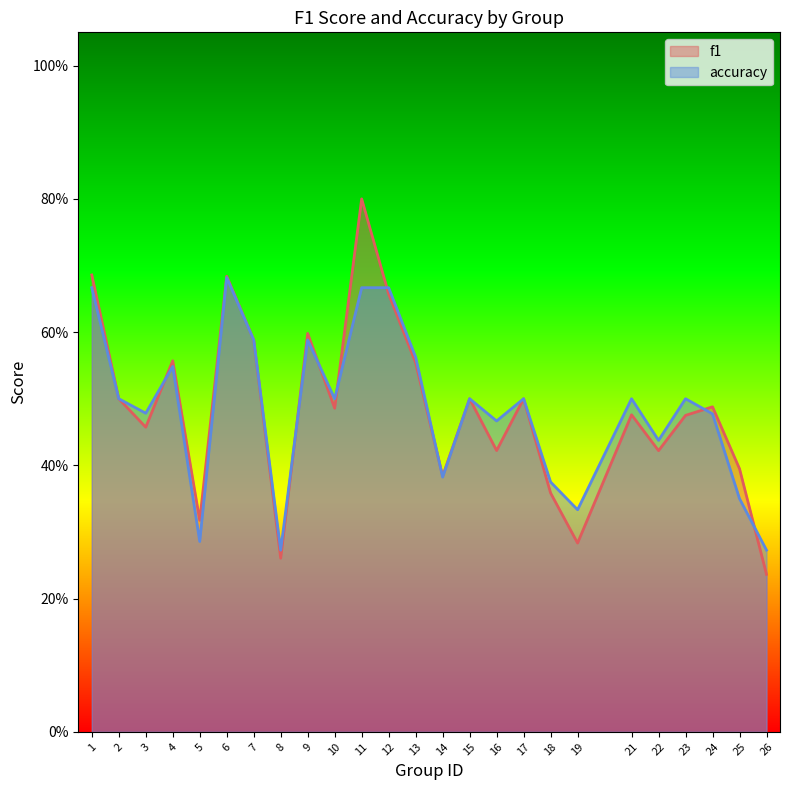

At 24, list the series in order from largest to smallest.

f1, accuracy